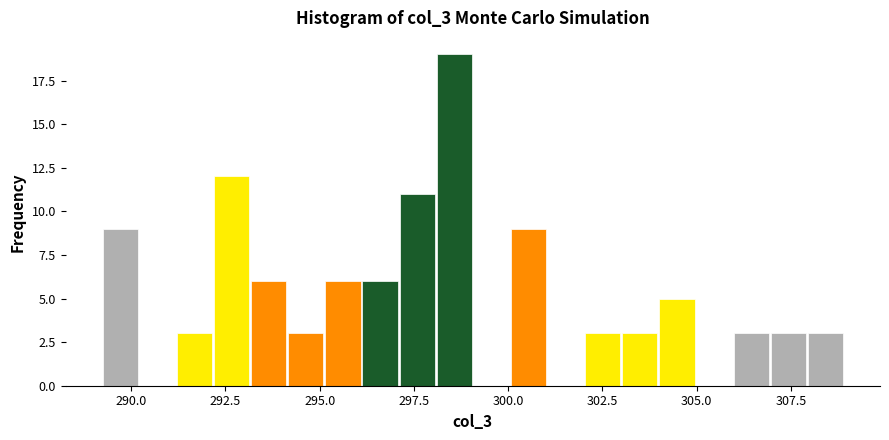

Read against the x-axis, roughly where is the centre of the tallest bar?

298.5